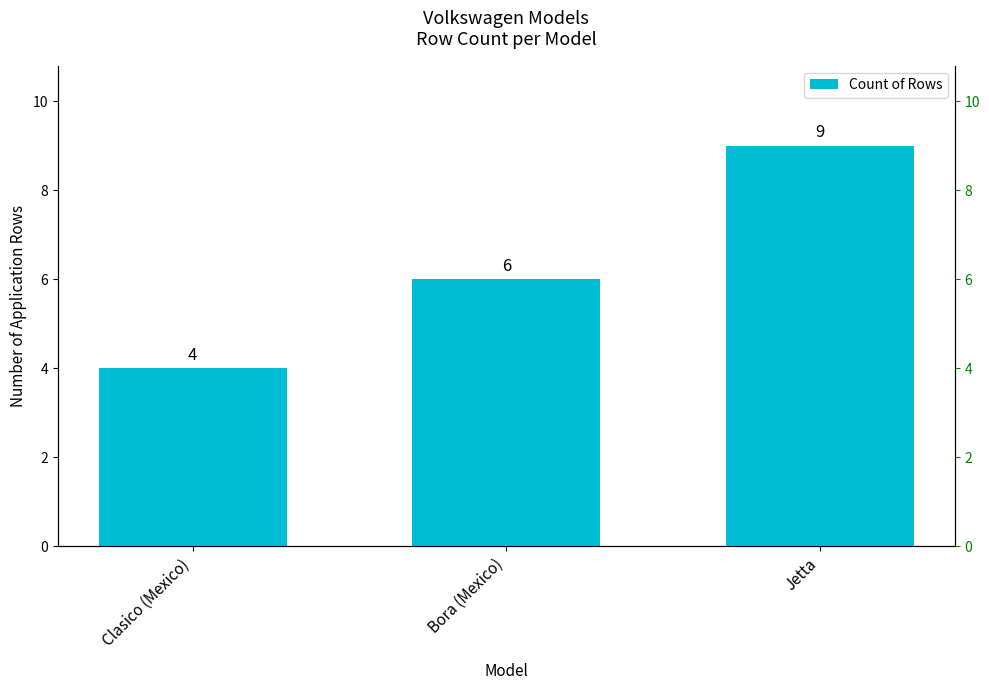

Between Clasico (Mexico) and Bora (Mexico), which is larger?

Bora (Mexico)